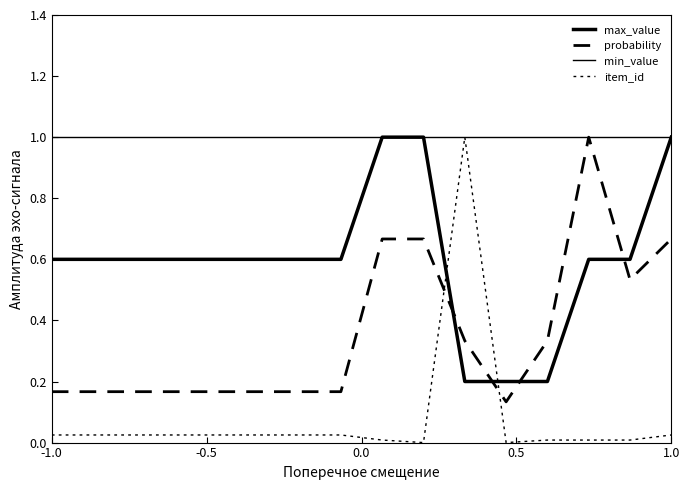

How many lines are shown in the chart?

4